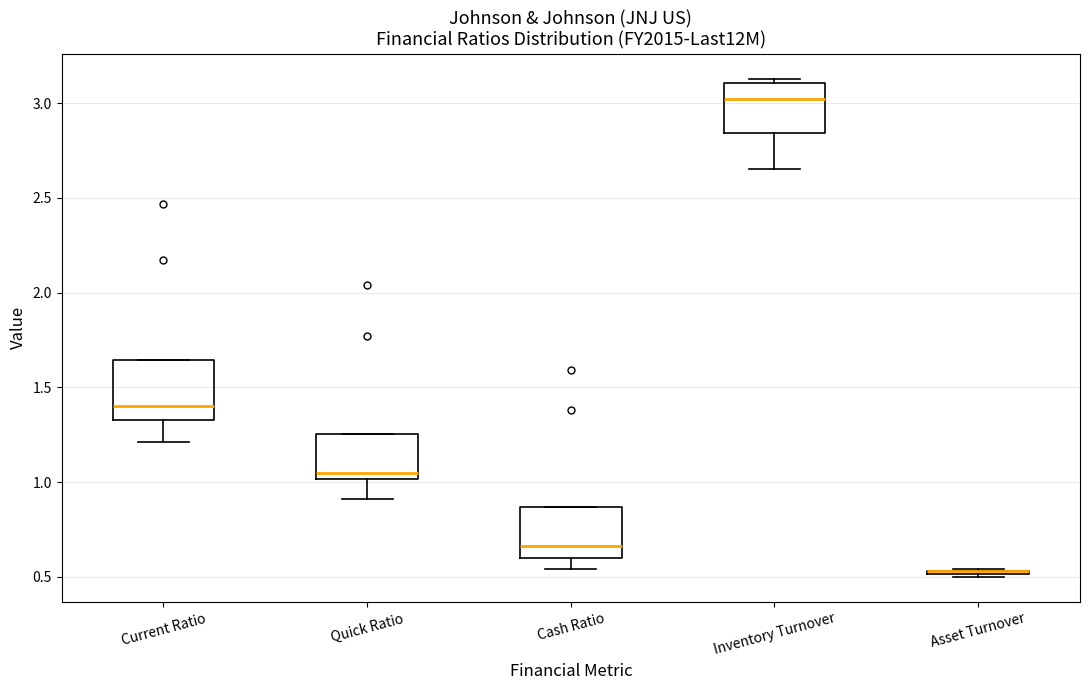

Reading left to right, read every box against the y-axis: the position of its median line, the range the box covers, and the ends of its whiskers. The values are not printed on the chart, so give them approximately, as read against the axis.

Current Ratio: median 1.40, box 1.35 to 1.65, whiskers 1.20 to 1.65
Quick Ratio: median 1.05, box 1.00 to 1.25, whiskers 0.90 to 1.25
Cash Ratio: median 0.65, box 0.60 to 0.85, whiskers 0.55 to 0.85
Inventory Turnover: median 3.00, box 2.85 to 3.10, whiskers 2.65 to 3.15
Asset Turnover: box collapsed to a line at 0.55, whiskers 0.50 to 0.55